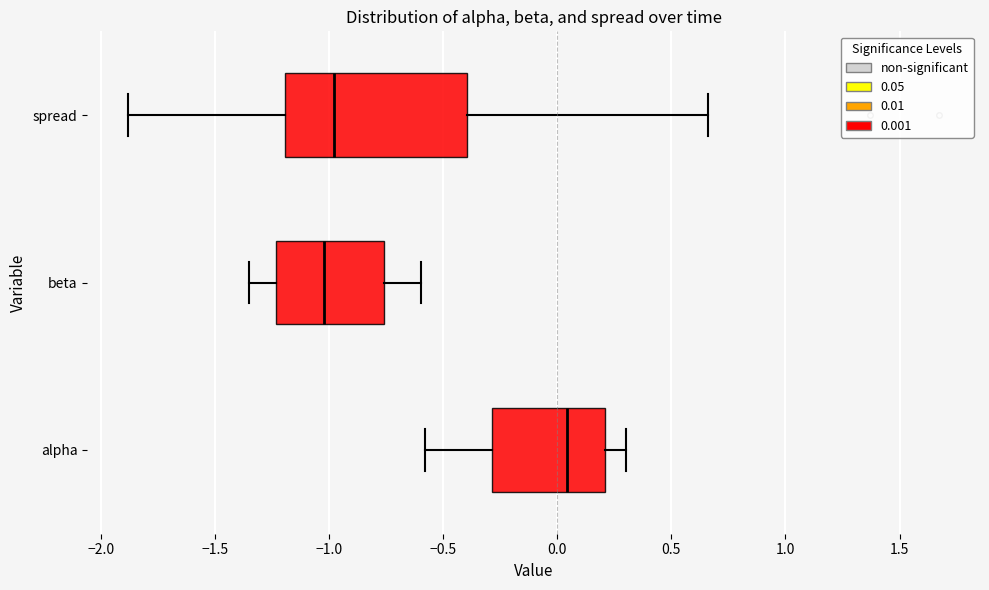

Which box is the widest, from its left edge to its right edge?

spread